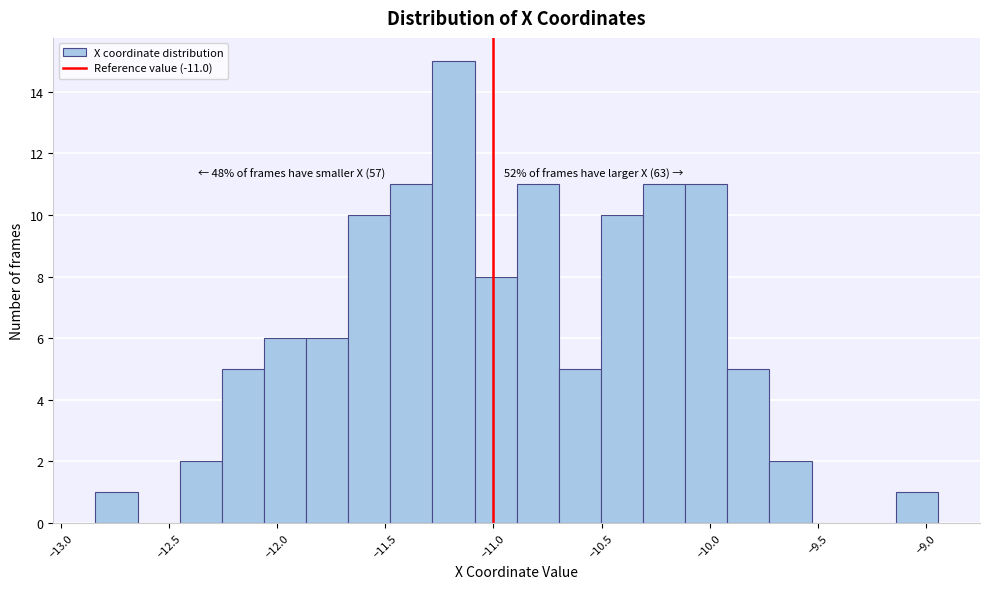

Read against the x-axis, roughly where is the centre of the tallest bar?

-11.20